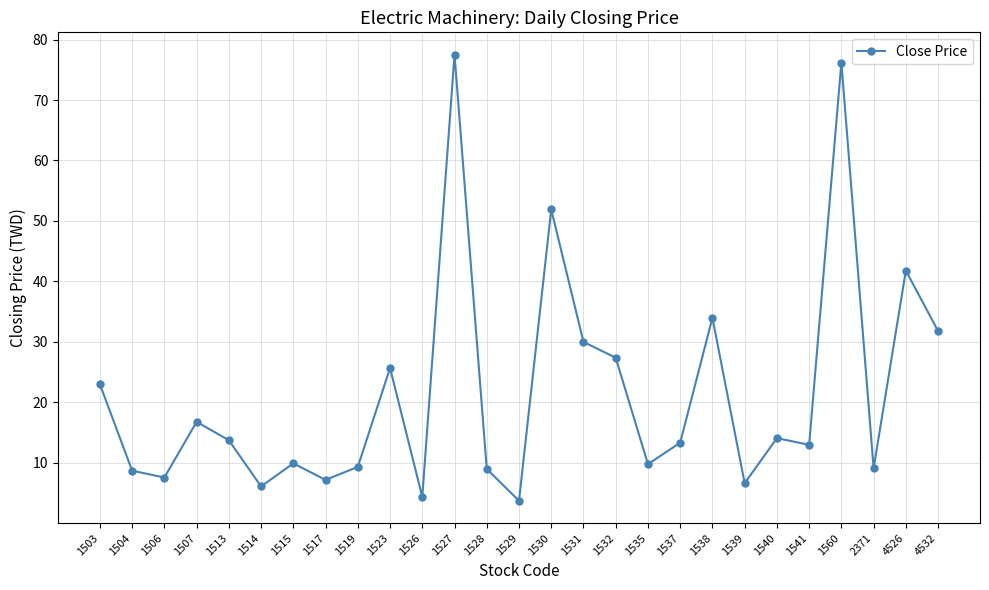

Is it true that the value at 1540 is 23.2?

False